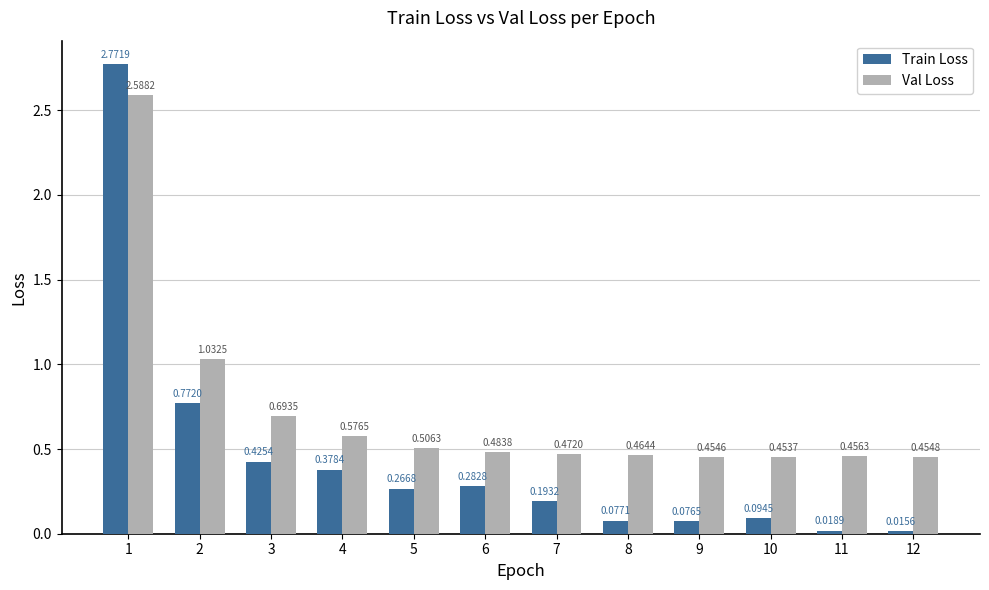

What is the value of the Val Loss bar at the 1st from the left?

2.6